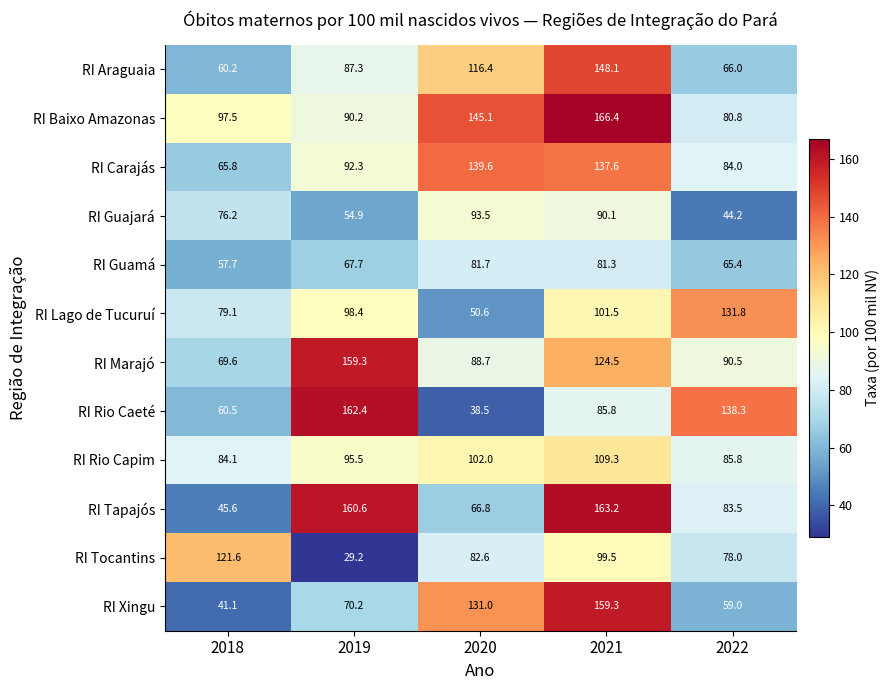

At which category is the sum across all series the highest?

2021